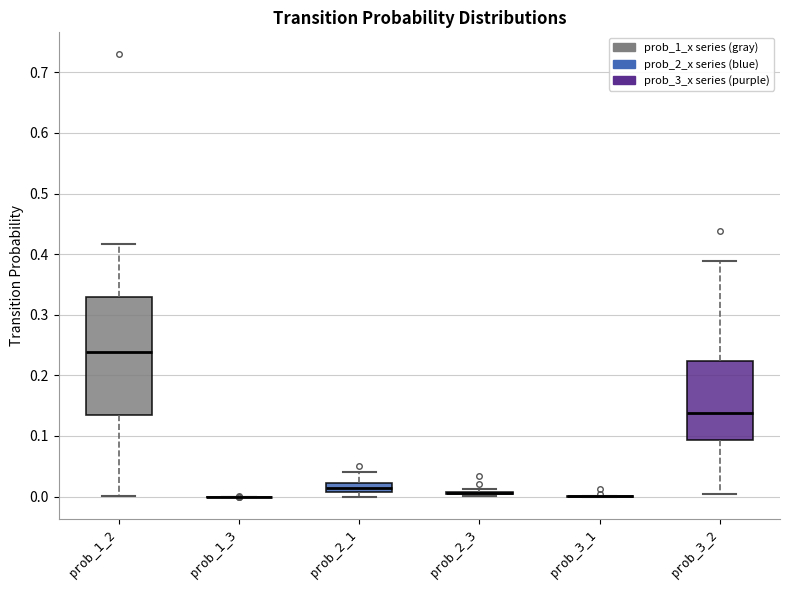

Comparing the boxes themselves (not the whiskers), which one is the tallest?

prob_1_2